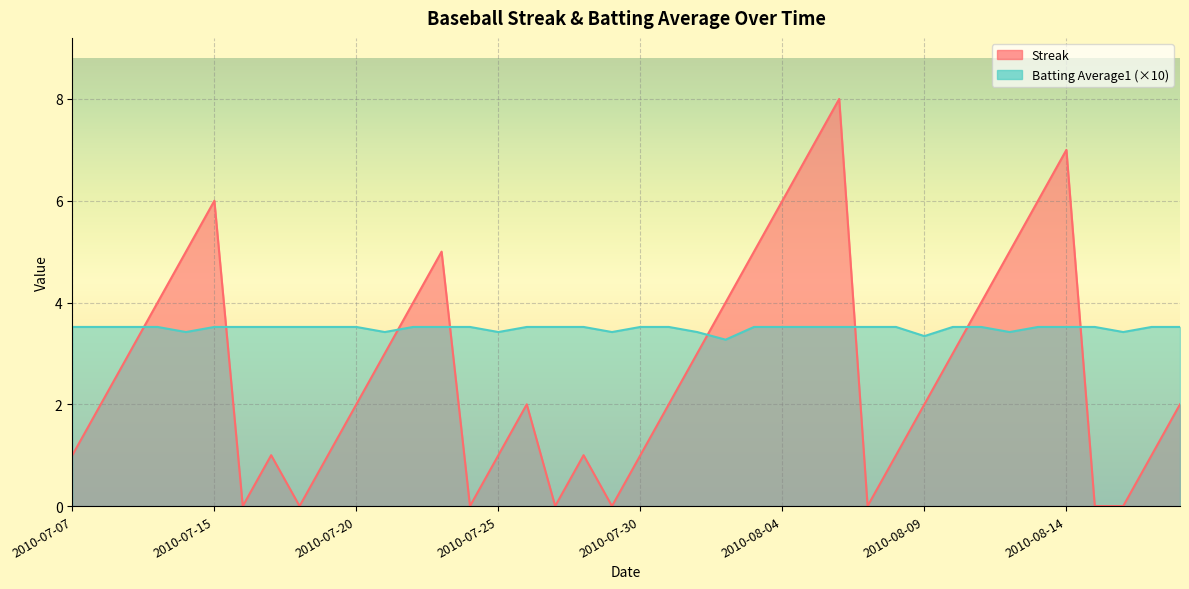

The value of Batting Average1 at 2010-08-02 is 3.3. True or false?

True